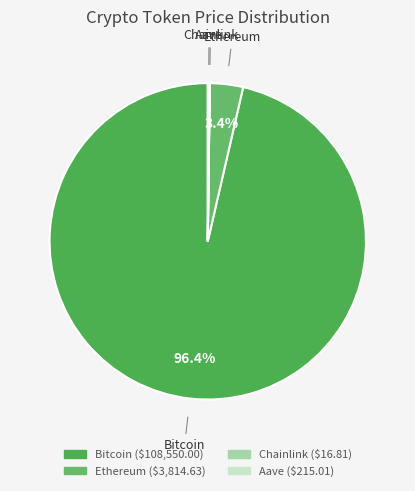

Which has a higher value, Ethereum or Bitcoin?

Bitcoin